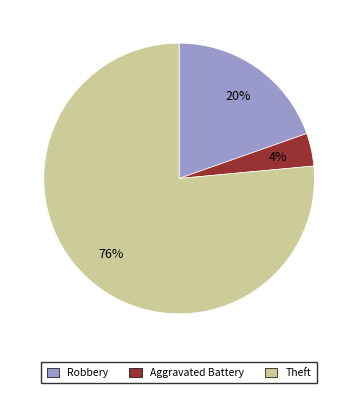

The Aggravated Battery slice represents 15% of the pie. True or false?

False